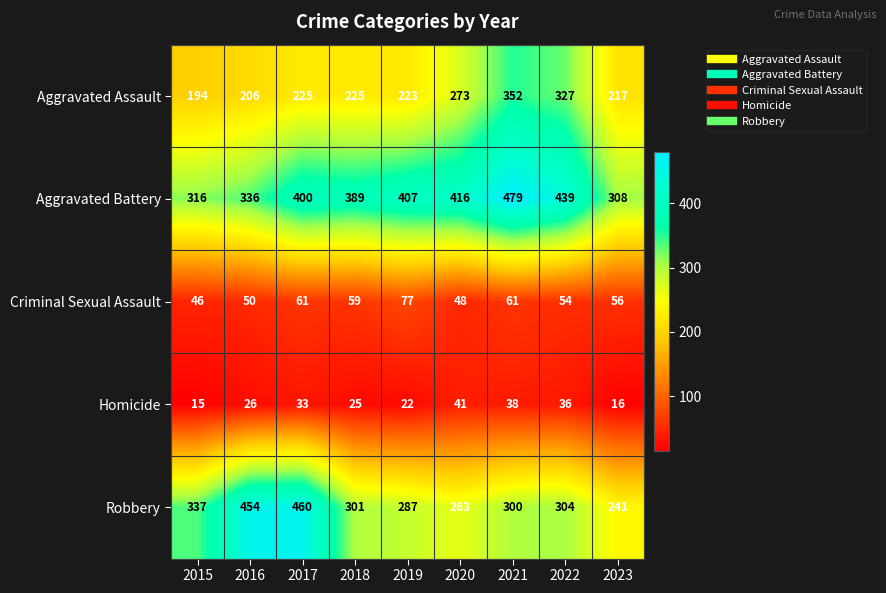

How many distinct data groups are displayed?

5